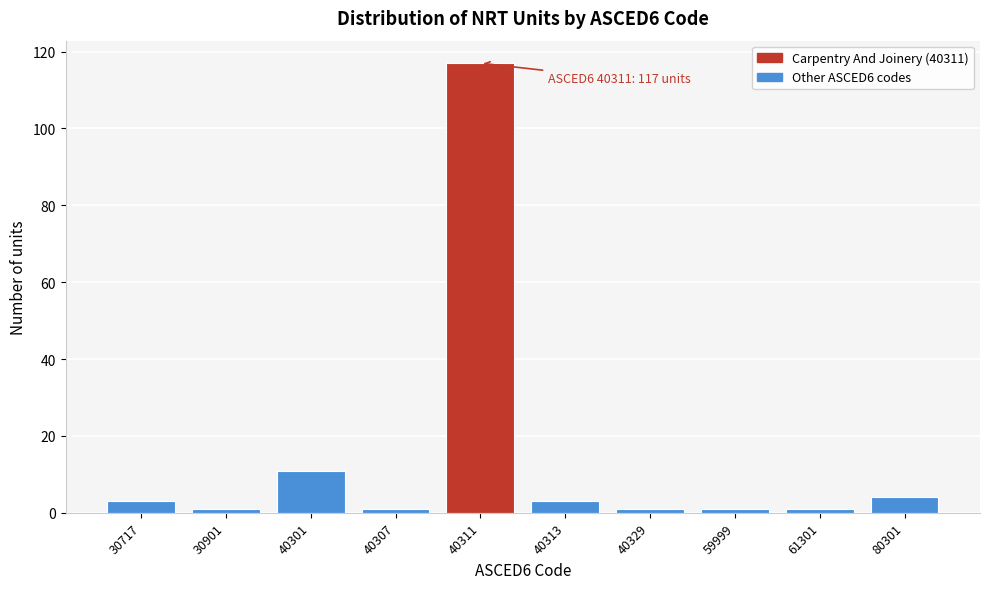

Reading right to left, extract all data points from this chart.

80301=4	61301=1	59999=1	40329=1	40313=3	40311=117	40307=1	40301=11	30901=1	30717=3